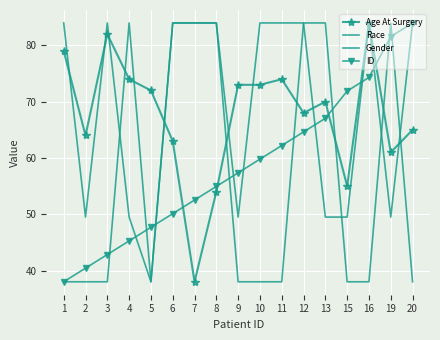

What is the average value of the Gender series?

56.9